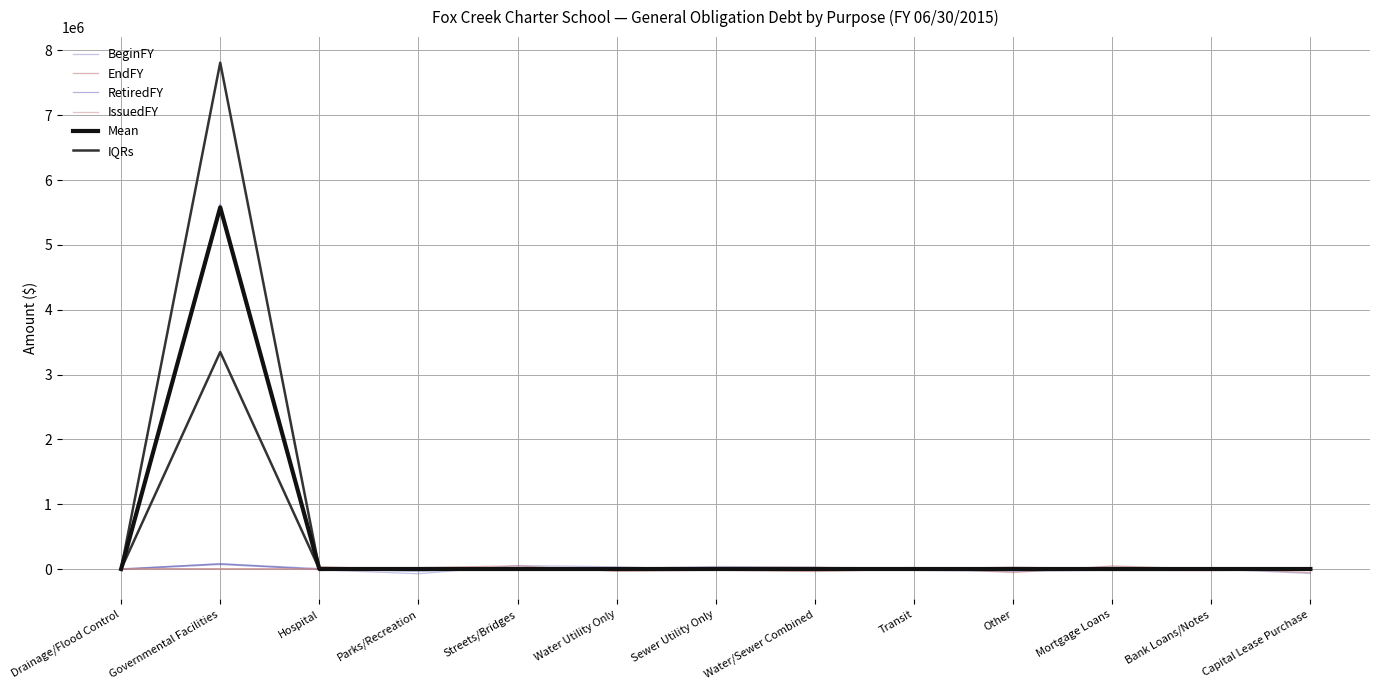

Where do IssuedFY and EndFY first cross each other?

Drainage/Flood Control and Governmental Facilities